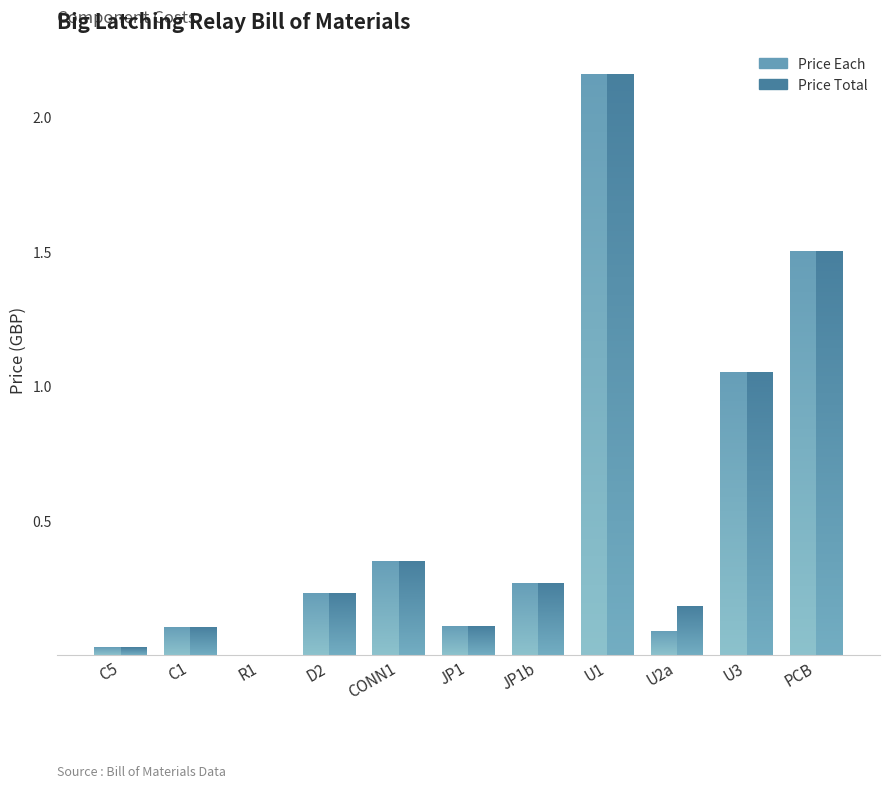

What is the value of the Price Each bar at the 2nd from the left?

0.1